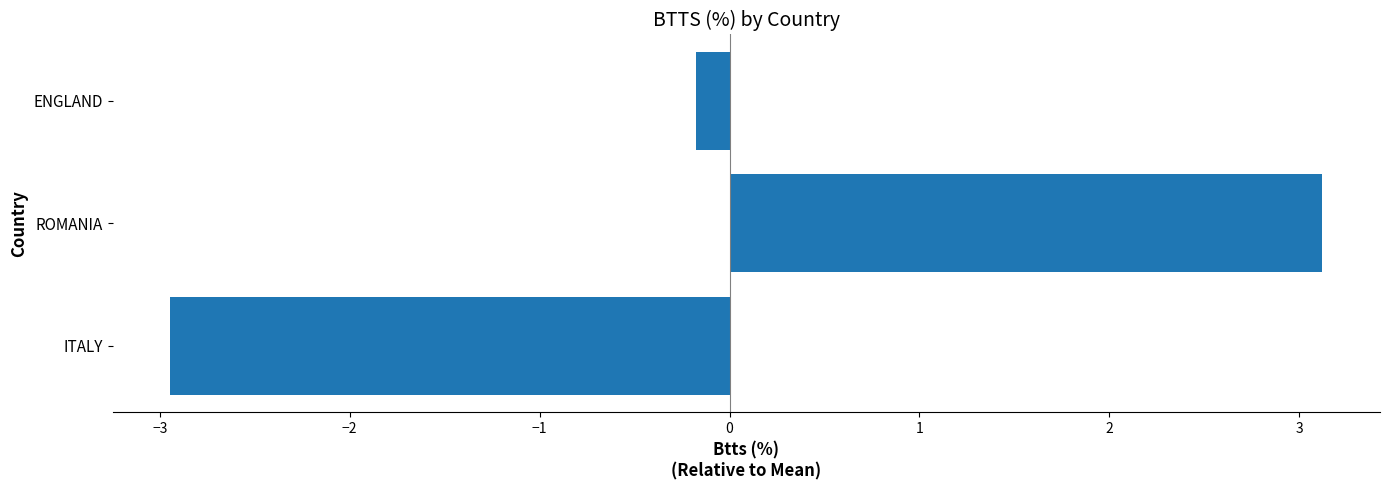

How many bars are there in total?

3